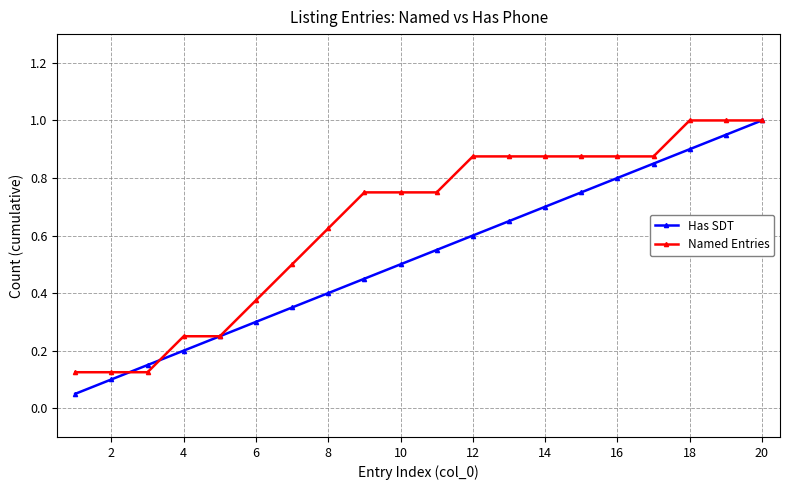

List the series in order of their overall mean, lowest first.

Has SDT, Named Entries